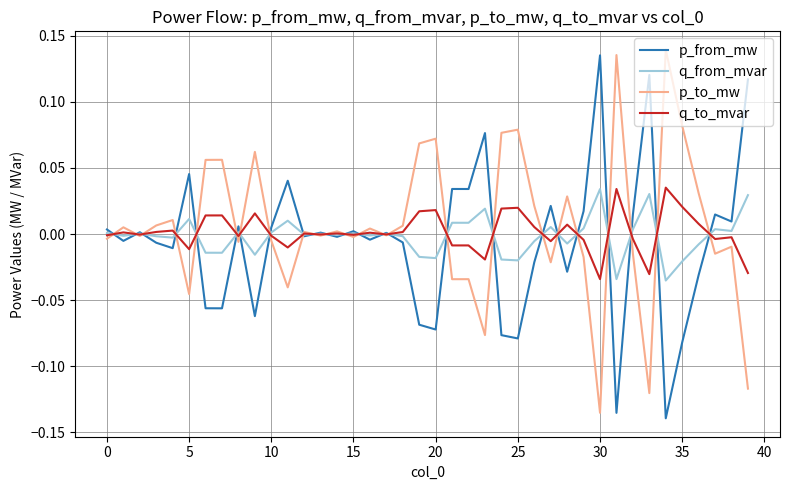

What are all the series names shown in the legend?

p_from_mw, q_from_mvar, p_to_mw, q_to_mvar